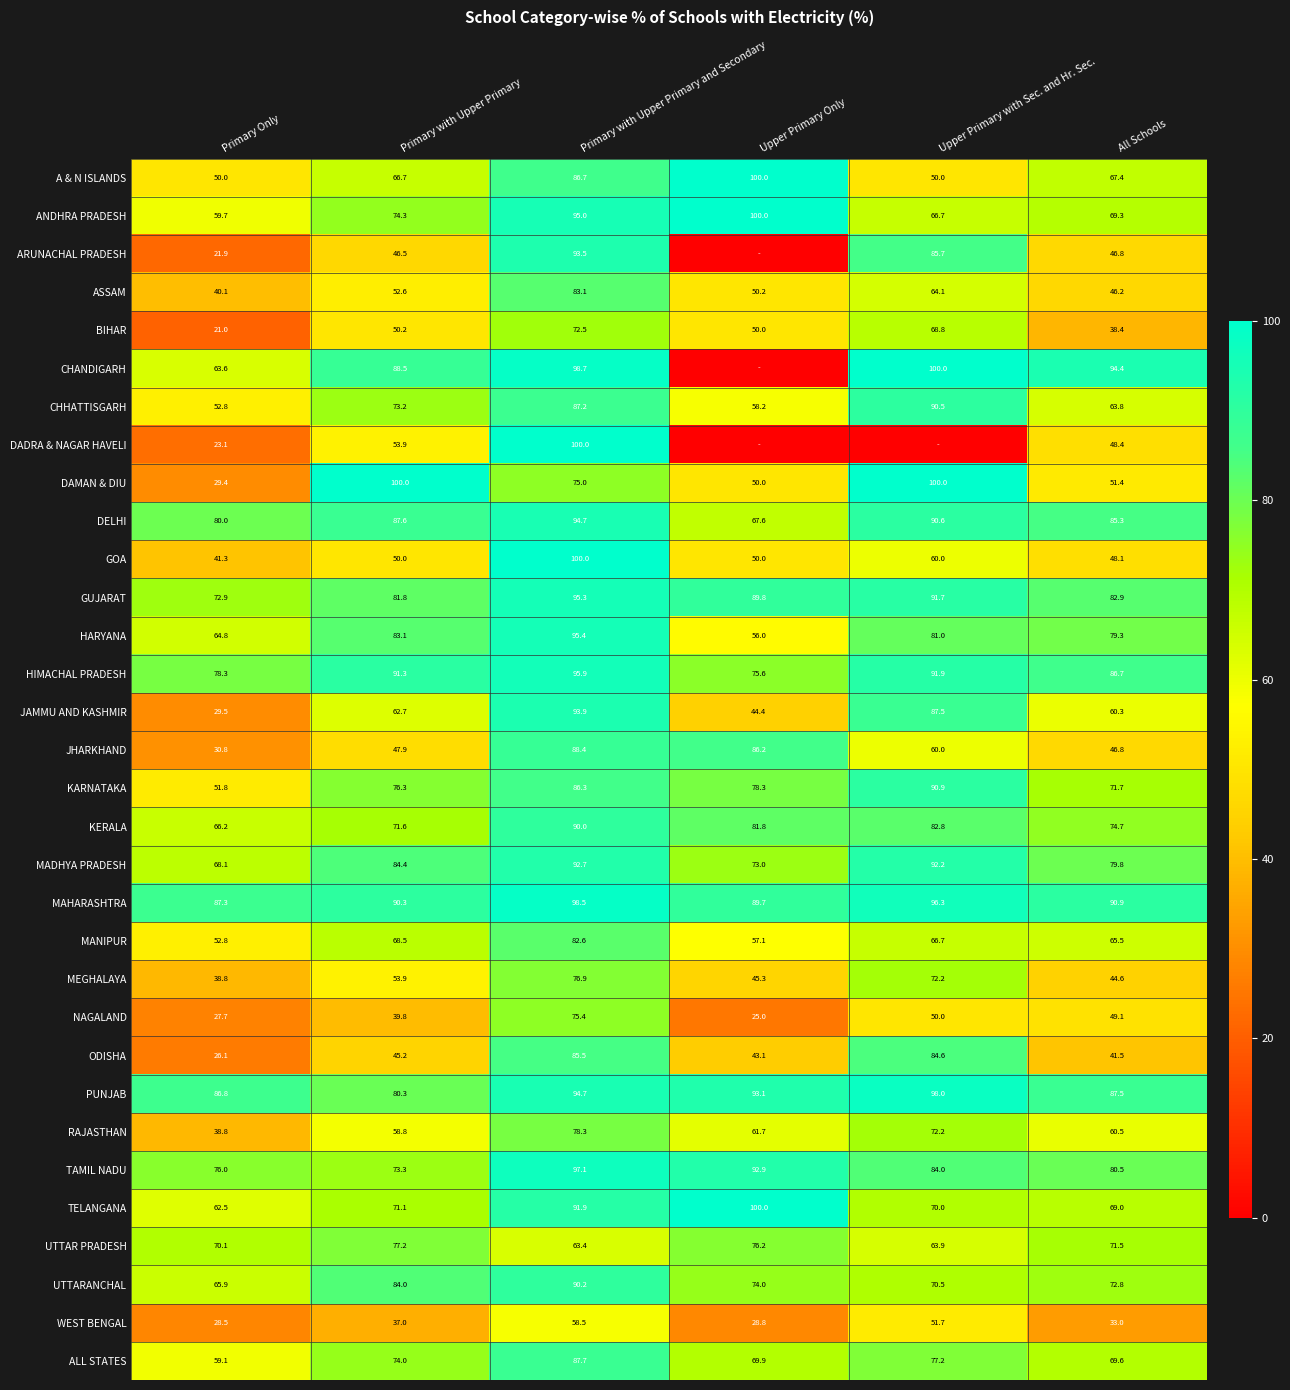

What is the maximum value shown in the chart?

100.0